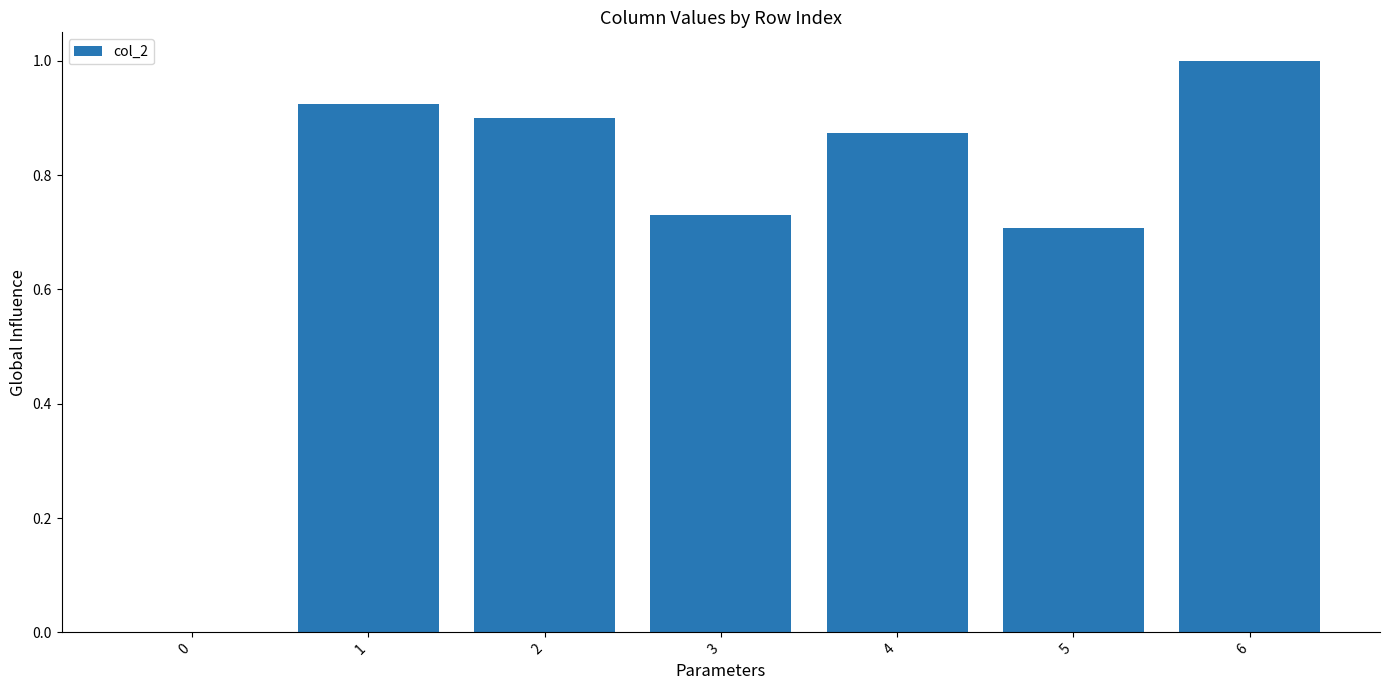

At which category does the chart reach its peak across all series?

6